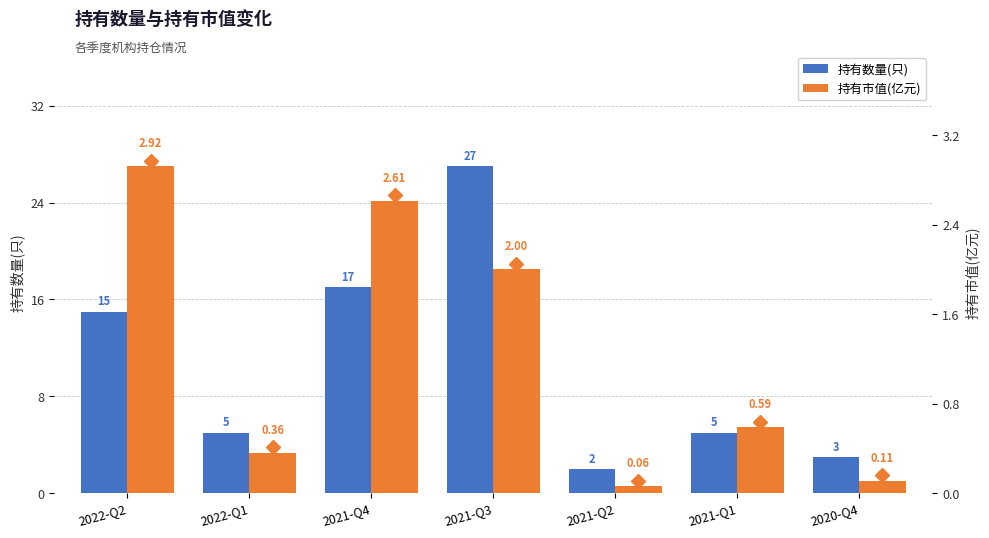

Reading right to left, extract all data points from this chart.

持有数量(只): 3.0	5.0	2.0	27.0	17.0	5.0	15.0
持有市值(亿元): 0.1	0.6	0.1	2.0	2.6	0.4	2.9